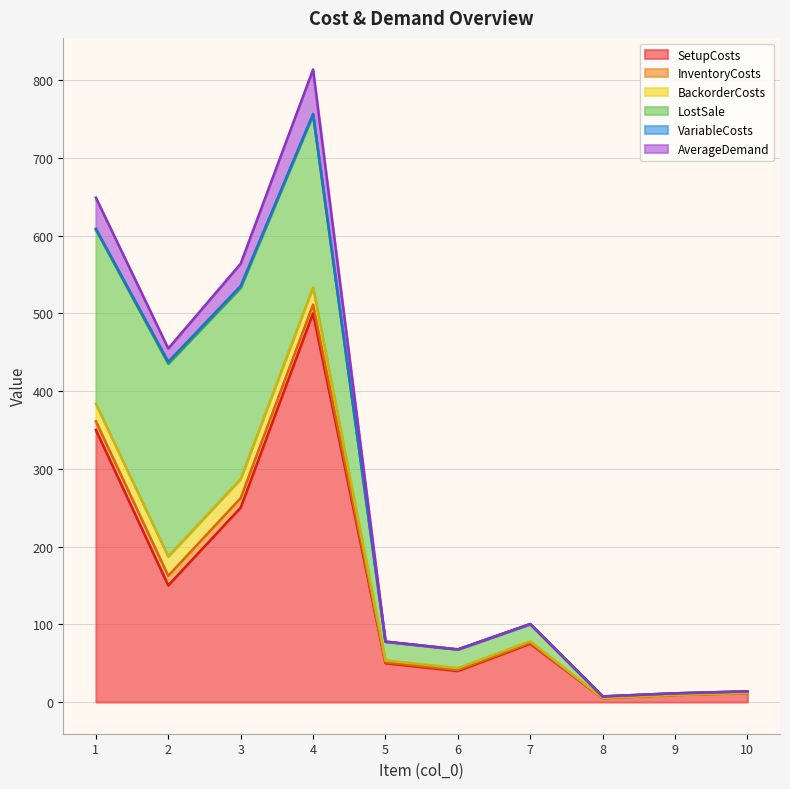

The AverageDemand series shows 49.2 at 3. True or false?

False